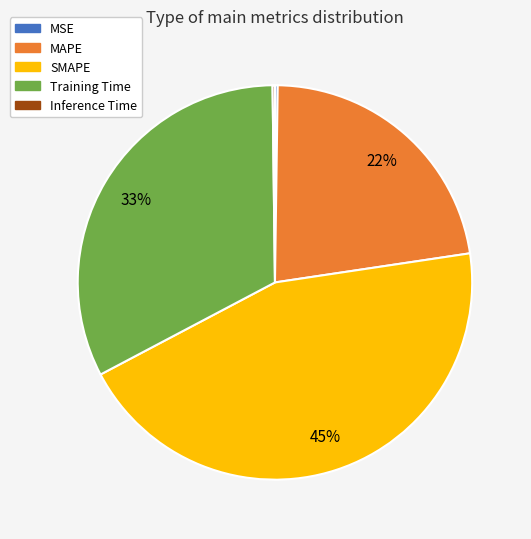

Is it true that MAPE is 36% of the pie?

False